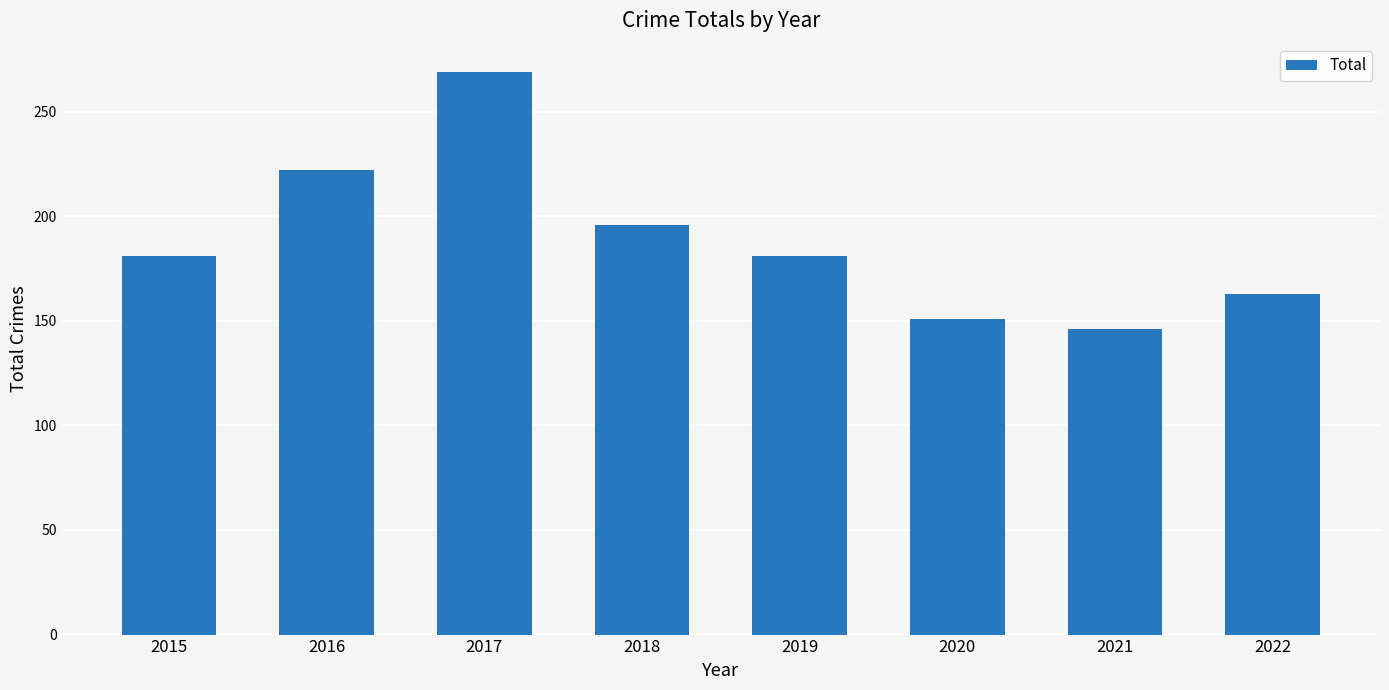

What is the maximum value shown in the chart?

269